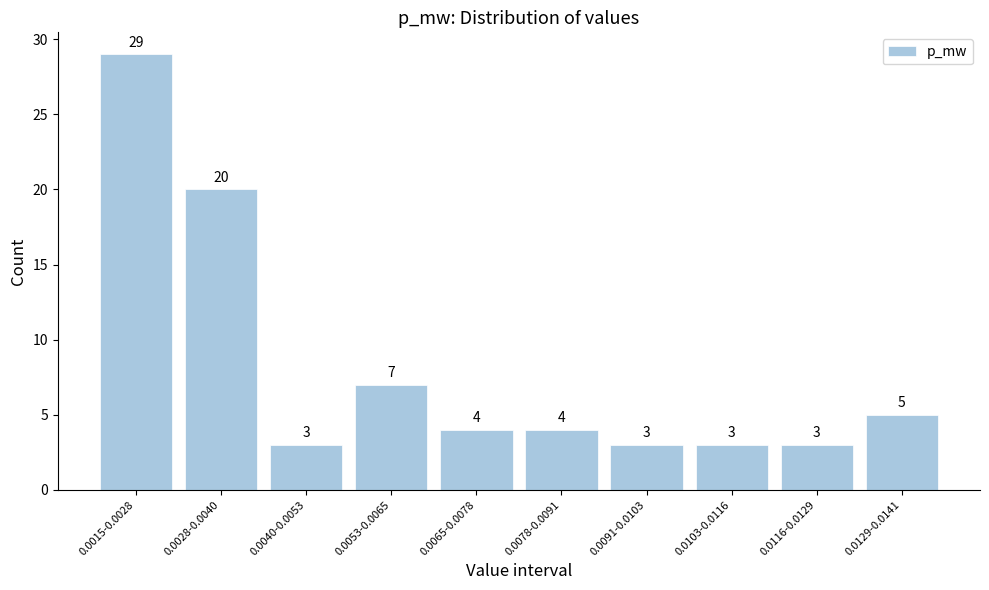

Reading left to right, what are all the values shown in this chart?

29	20	3	7	4	4	3	3	3	5